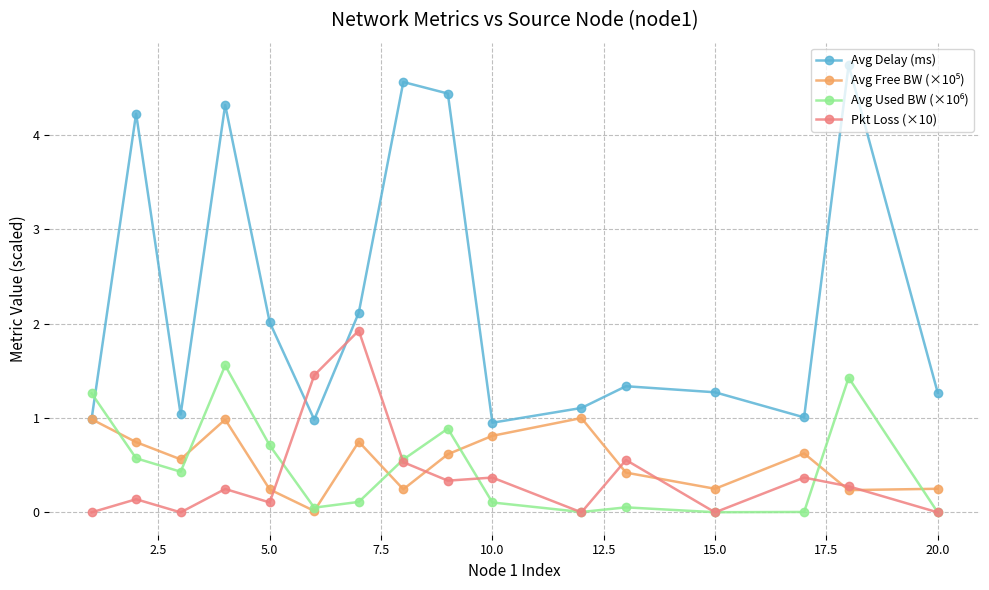

Which series has the largest total across all categories?

Avg Delay (ms)